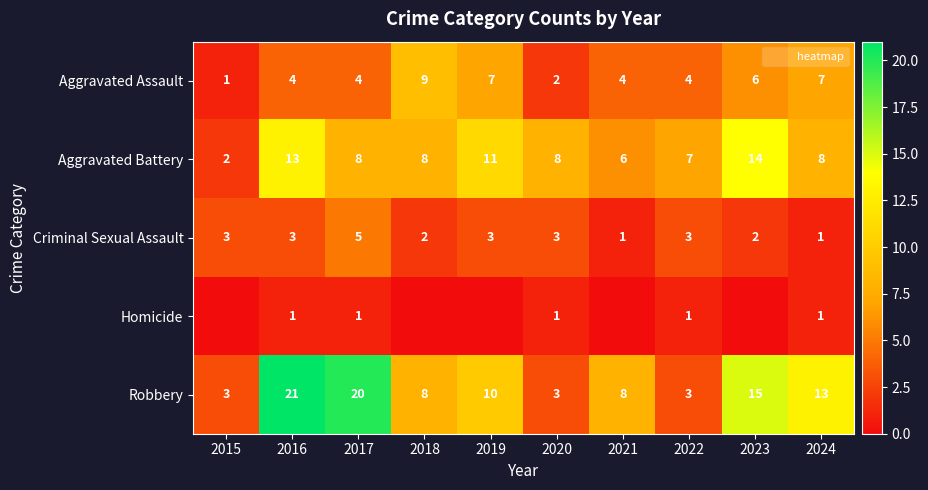

What is the sum of all Aggravated Assault values?

48